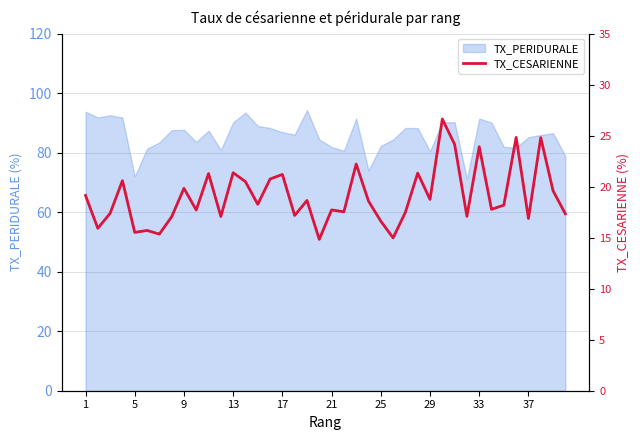

True or false: the data has more than 1 interior local peaks.

True